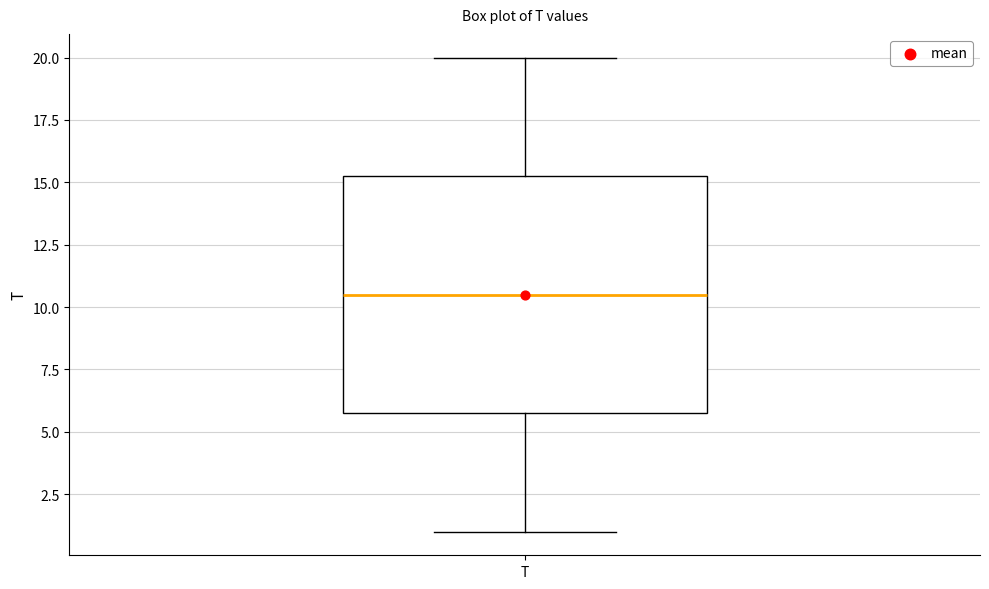

Transcribe this box plot: give where the median line is, the range the box spans, and where the two whiskers end, as read against the y-axis. The values are not printed on the chart, so give them approximately, as read against the axis.

median 10.5, box 6.0 to 15.5, whiskers 1.0 to 20.0